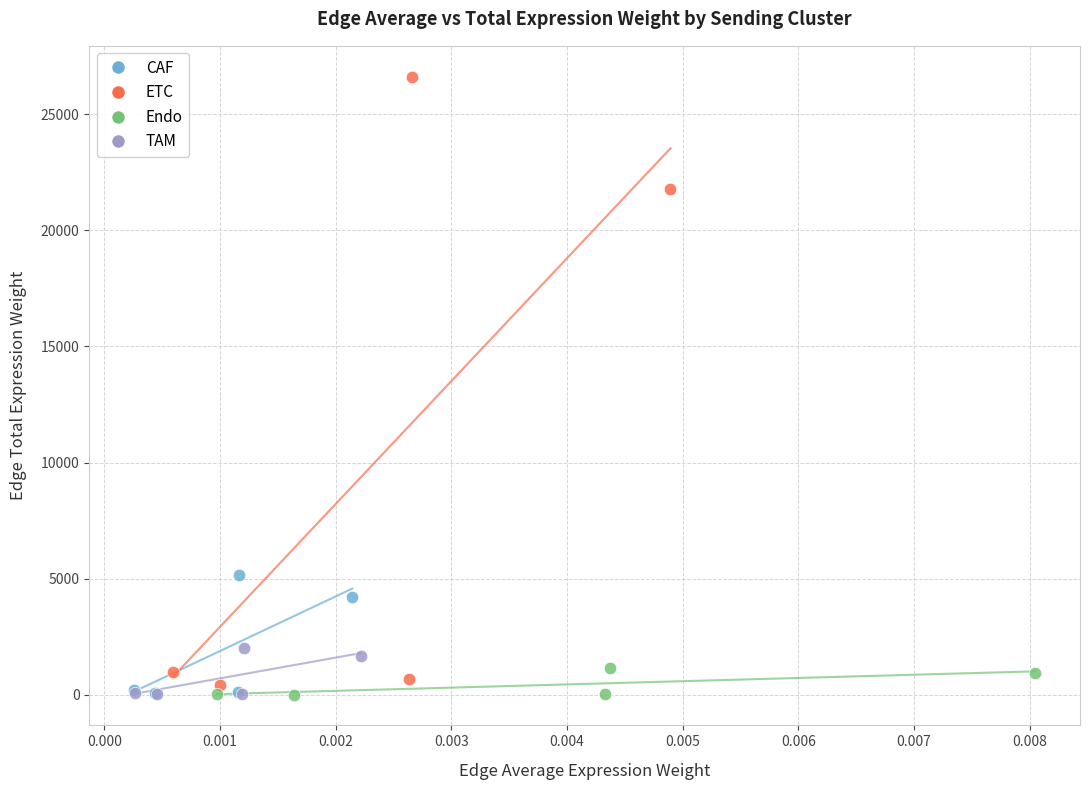

Which series has the largest Y range (max minus min)?

ETC